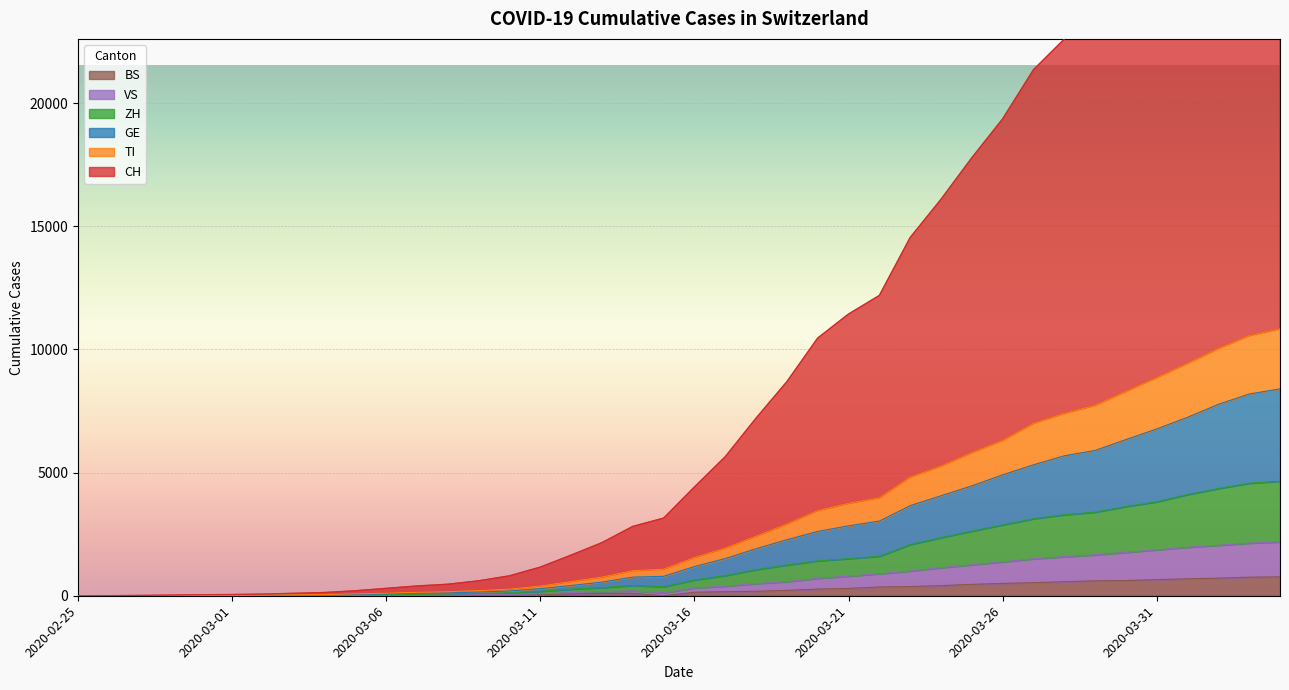

True or false: VS and BS intersect in this chart.

False